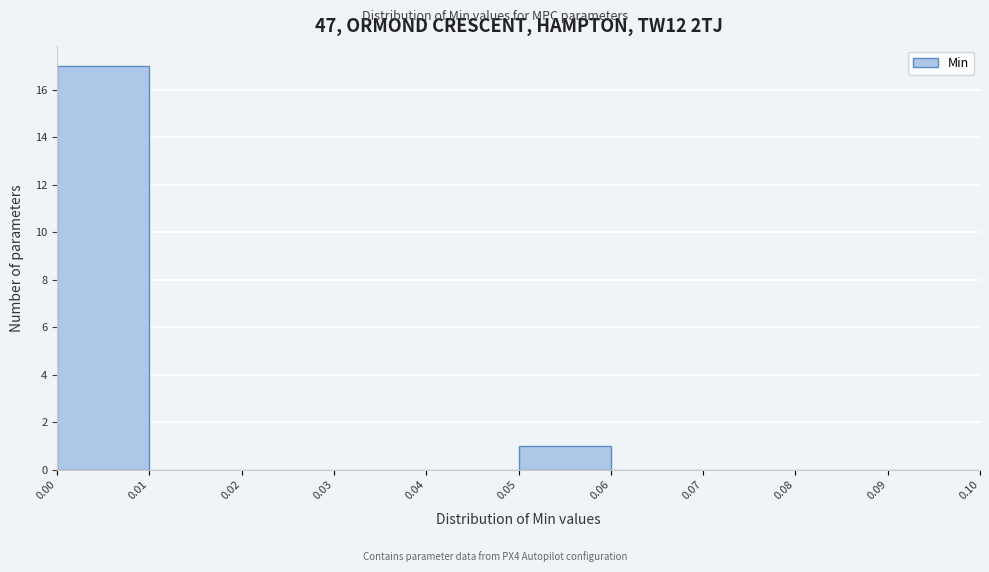

Reading left to right, list every bar in this chart as the range it spans on the x-axis followed by its height. The values are not printed on the chart, so give them approximately, as read against the axis.

0.00 to 0.01: 17
0.01 to 0.02: 0
0.02 to 0.03: 0
0.03 to 0.04: 0
0.04 to 0.05: 0
0.05 to 0.06: 1
0.06 to 0.07: 0
0.07 to 0.08: 0
0.08 to 0.09: 0
0.09 to 0.10: 0